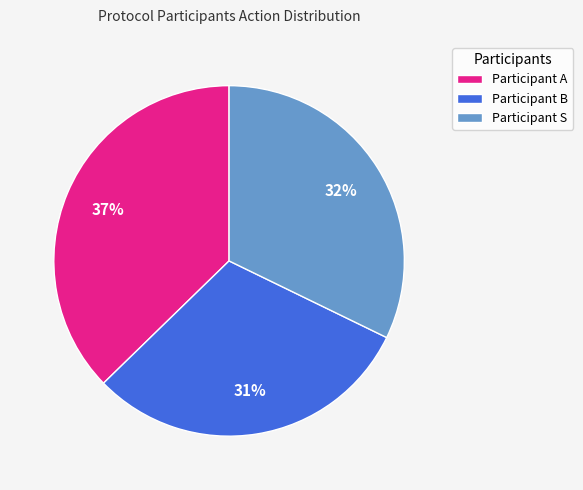

How many slices are in this pie chart?

3